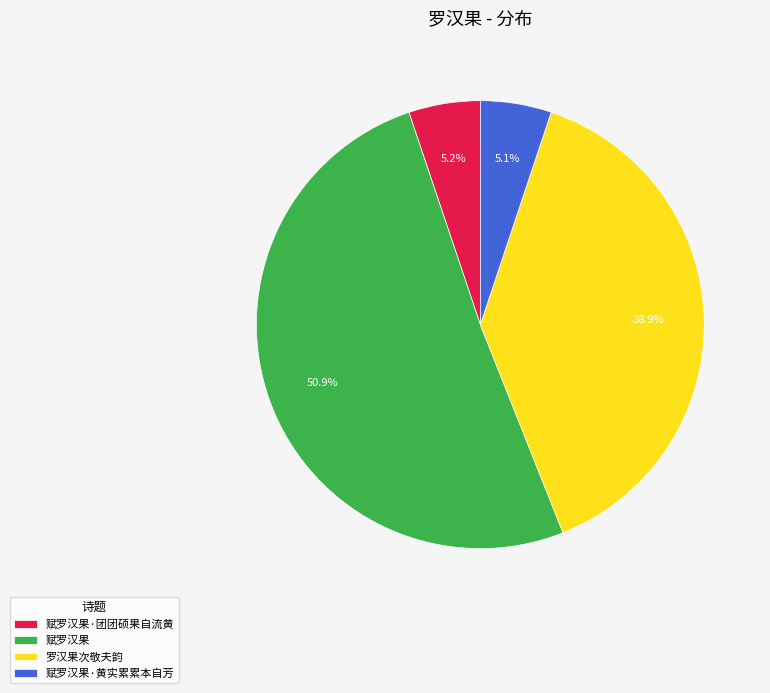

Which has a higher value, 赋罗汉果·黄实累累本自芳 or 赋罗汉果?

赋罗汉果